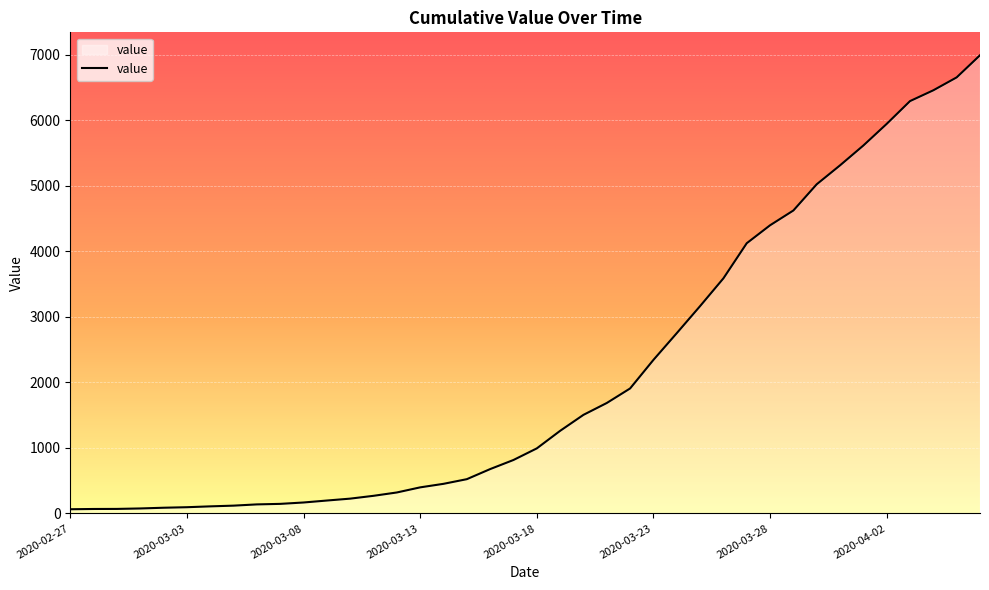

What is the greatest value displayed?

6995